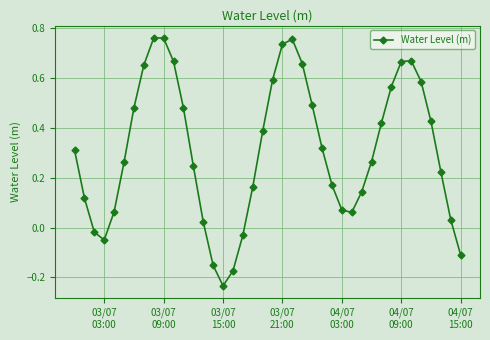

How many categories are shown in the chart?

40